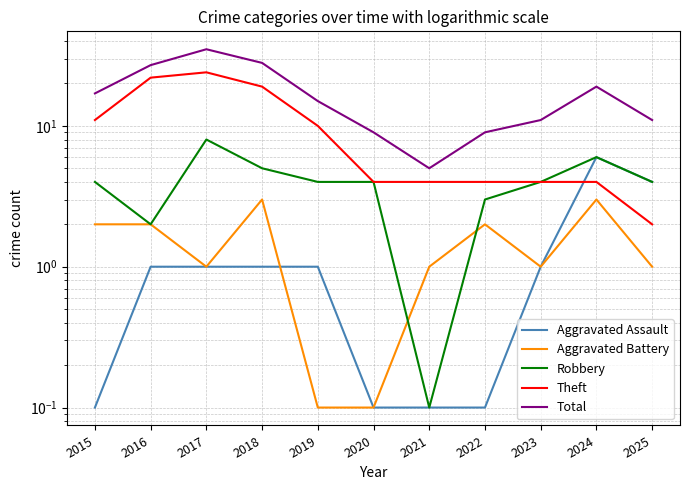

What is the value of the Total point at the 2nd from the left?

27.0